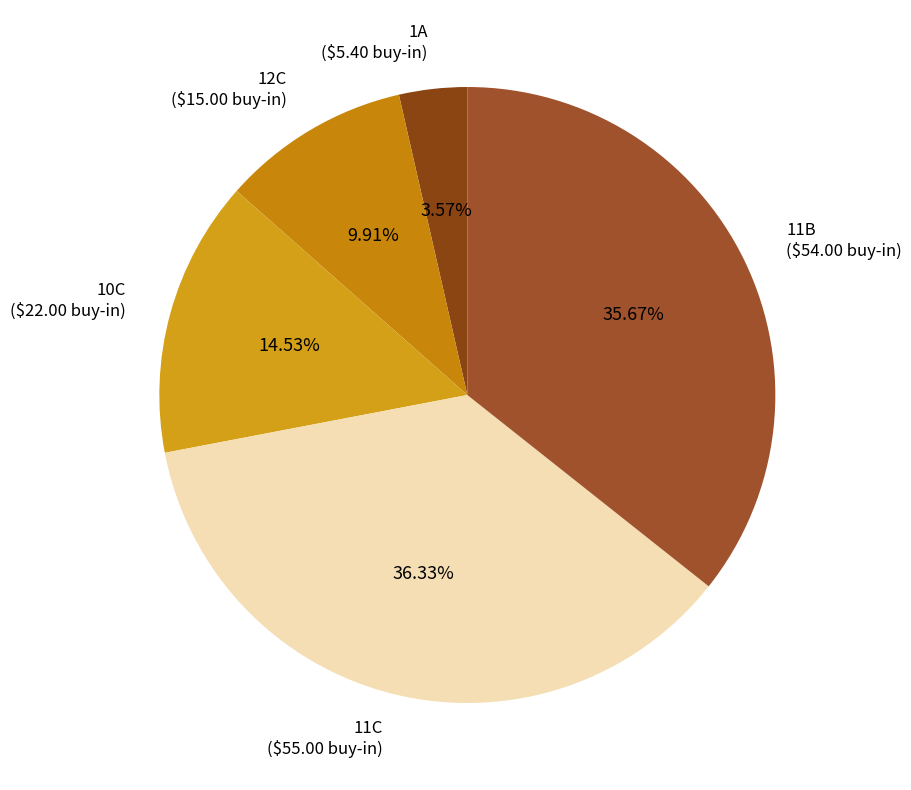

What portion of the pie excludes 11B?

64.3%